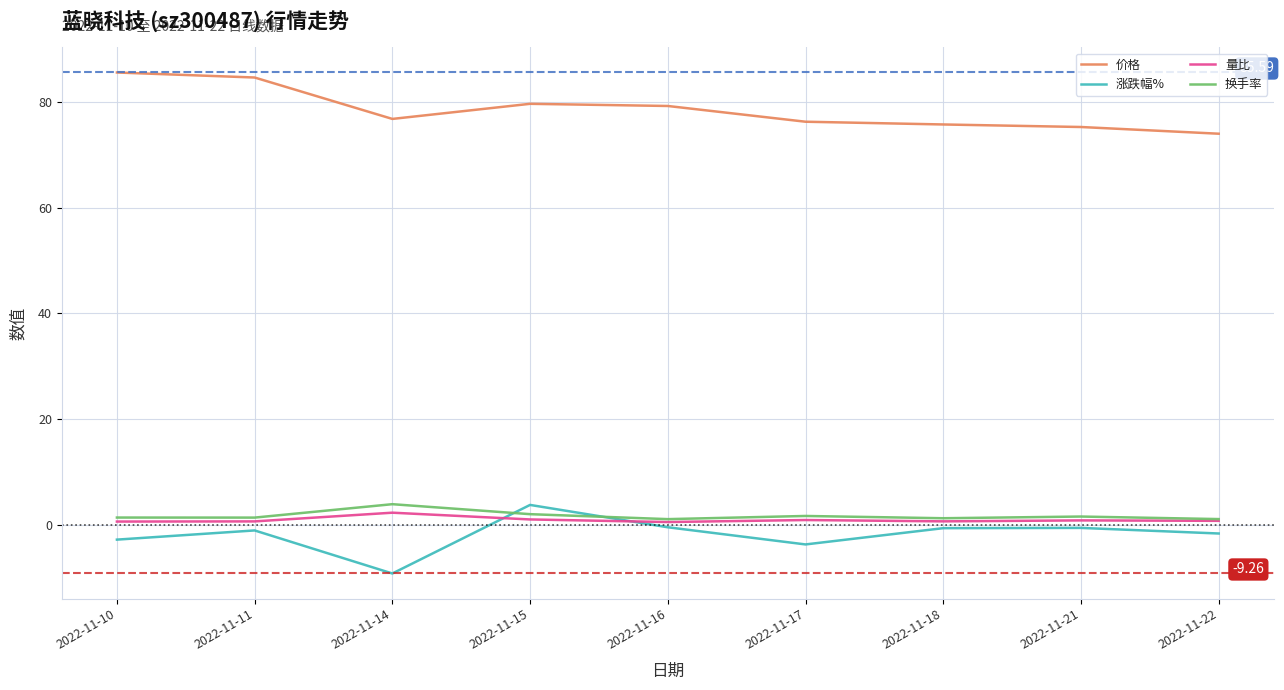

Is it true that 量比 equals 0.6 at 2022-11-18?

True